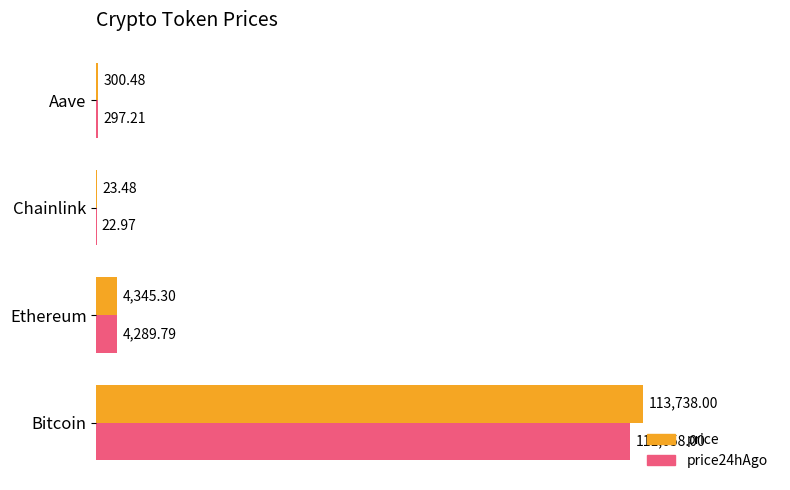

What is the maximum value shown in the chart?

113738.0